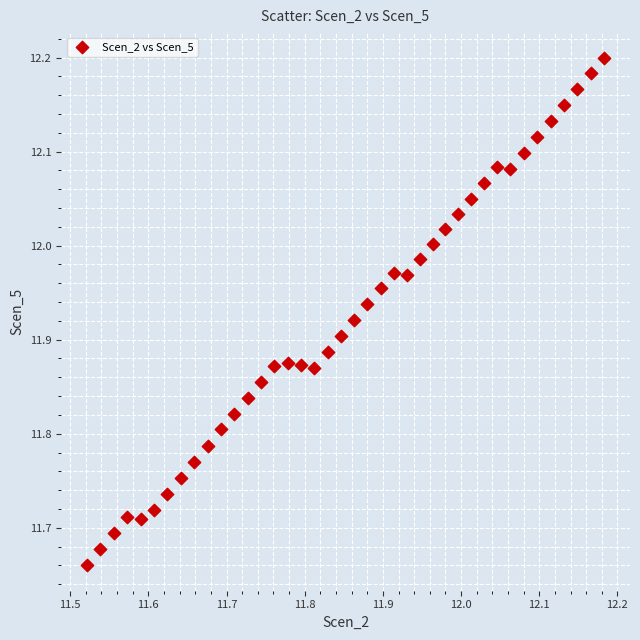

What is the range of X values (max minus min)?

0.7